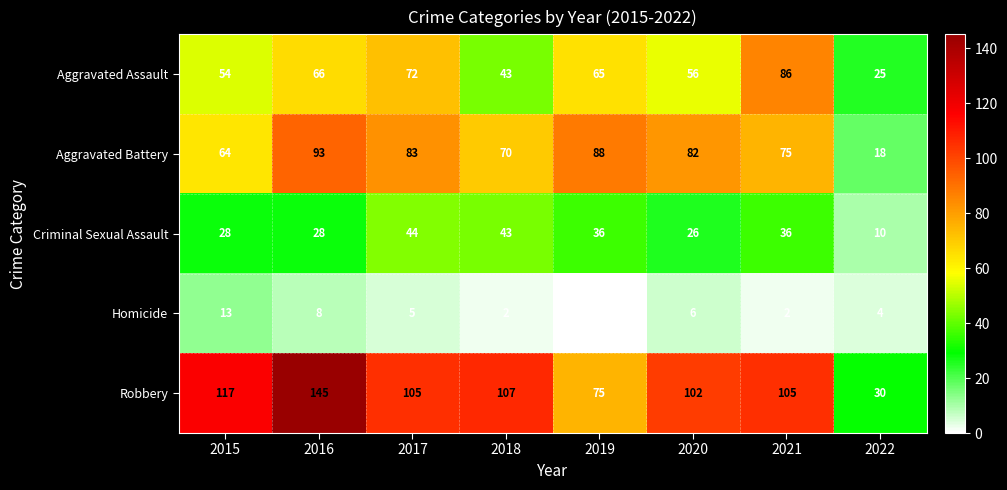

Where does the Criminal Sexual Assault series first go above 36?

2017